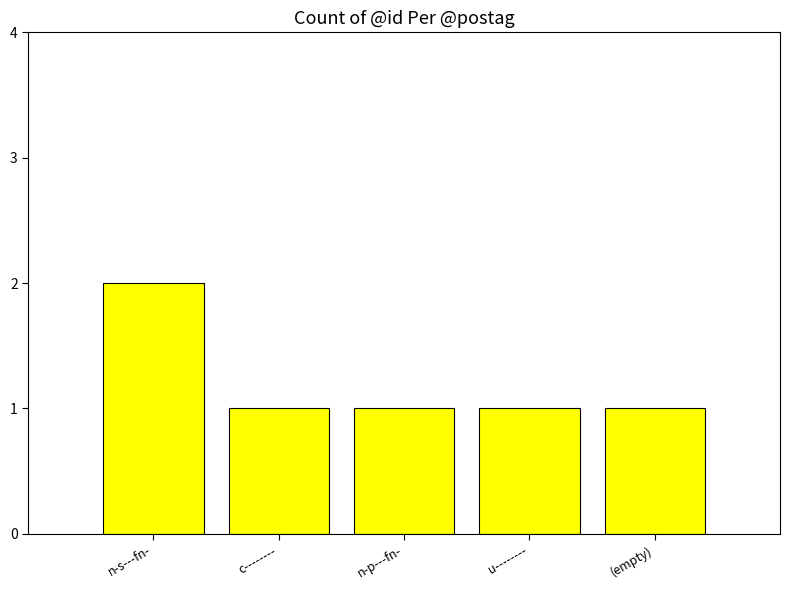

Reading right to left, extract all data points from this chart.

(empty)=1	u--------=1	n-p---fn-=1	c--------=1	n-s---fn-=2